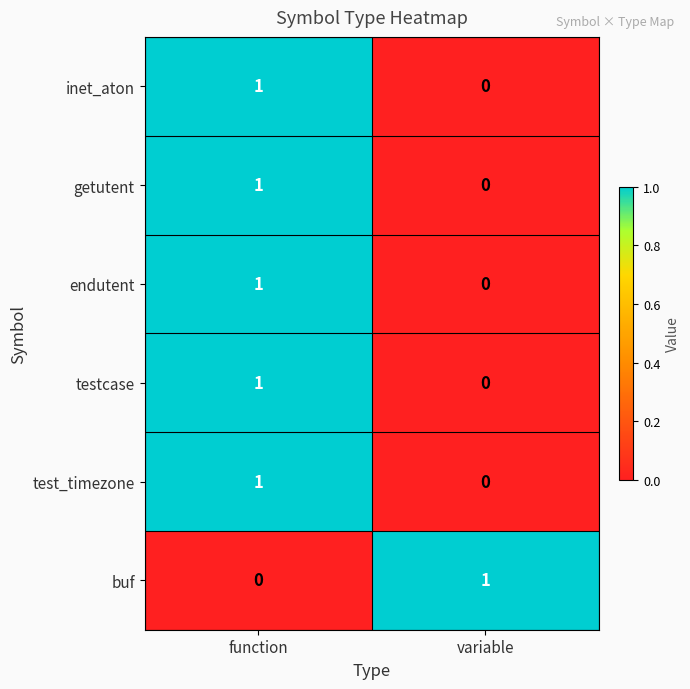

At how many categories does at least one series exceed 0?

2